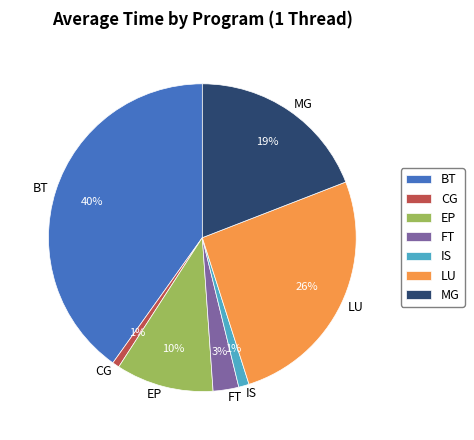

What percentage is the EP slice, to the nearest percent?

10%